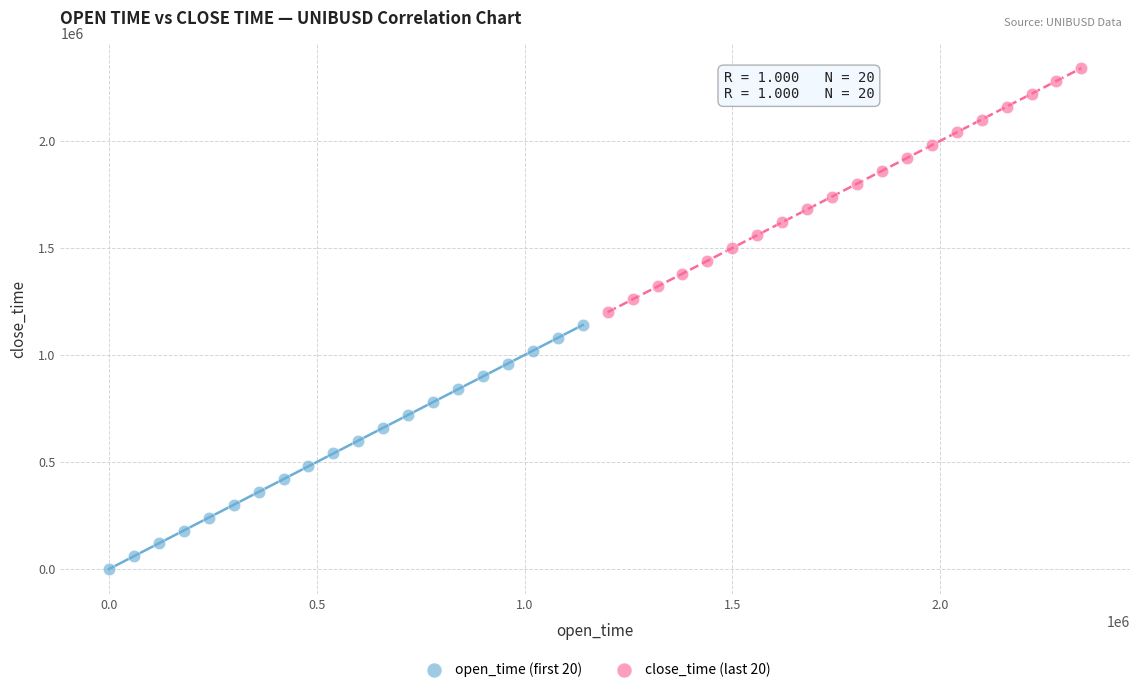

What are all the series names shown in the legend?

open_time (first 20), close_time (last 20)